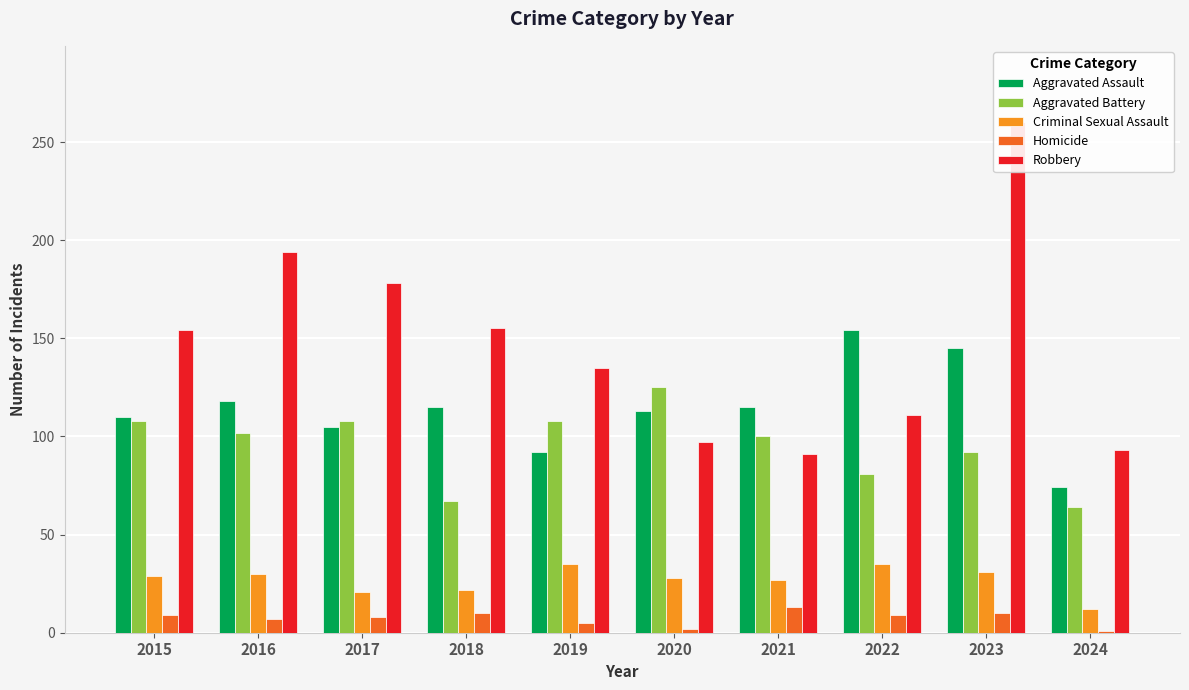

At which label is Aggravated Assault closest to 114?

2018